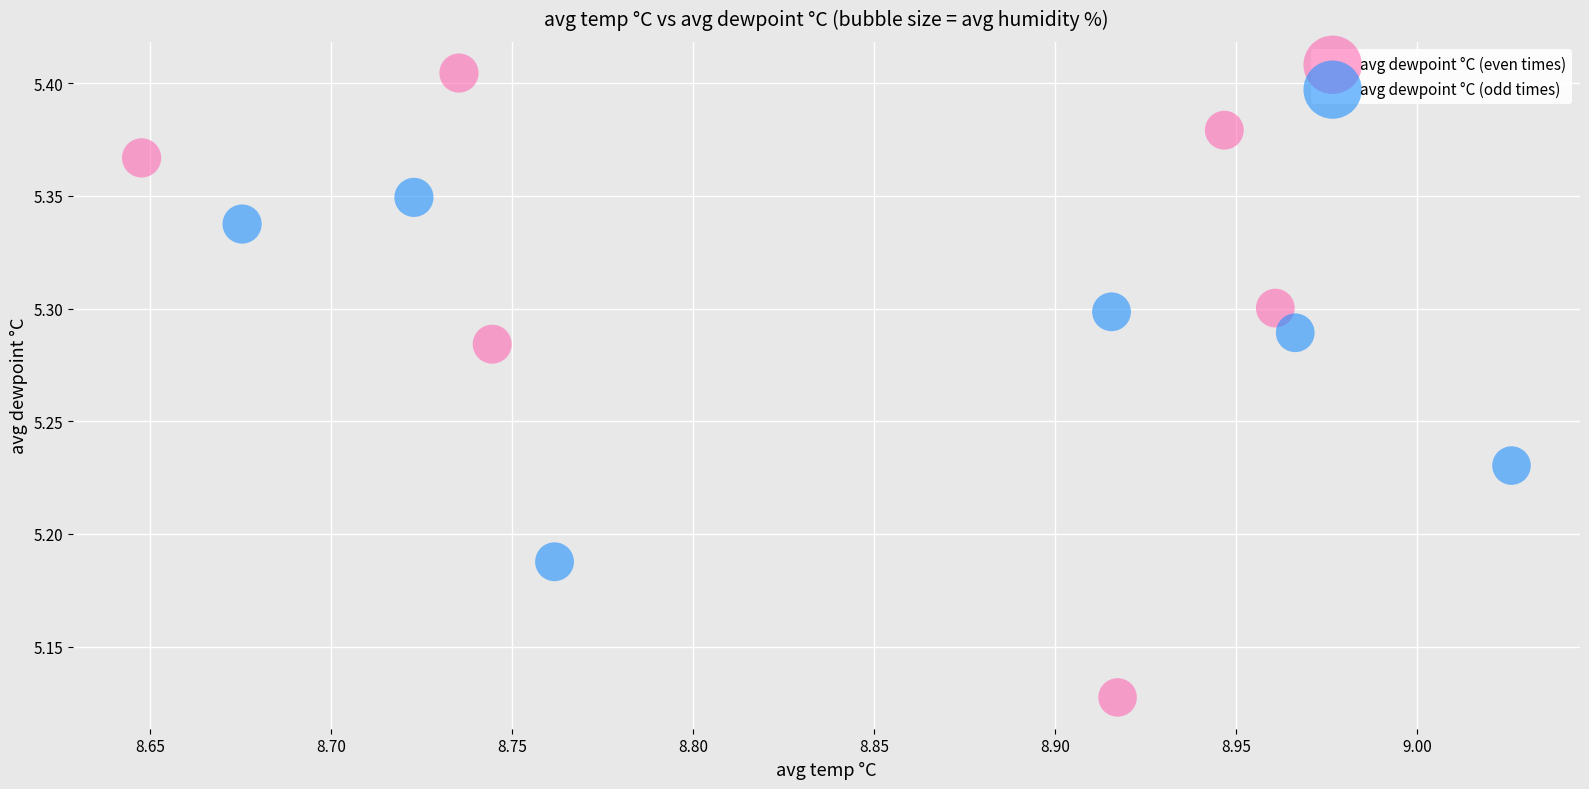

Which series contains the lowest Y value?

avg dewpoint °C (even times)